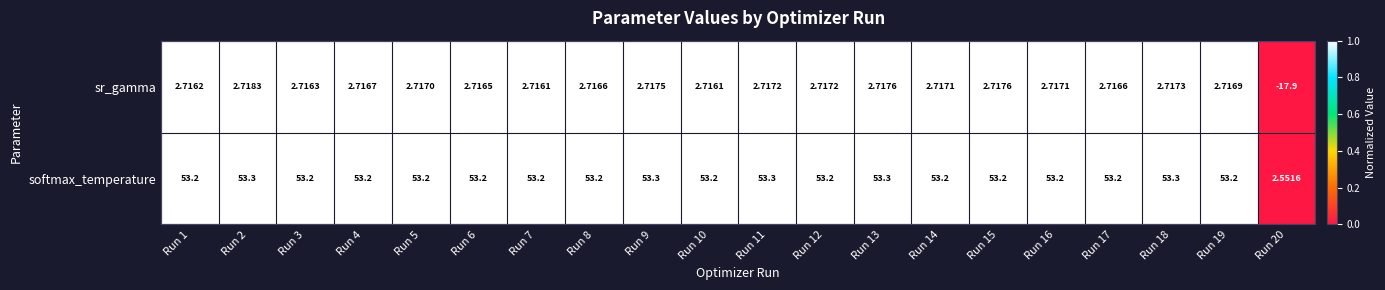

How many values in the sr_gamma series are below 2?

1